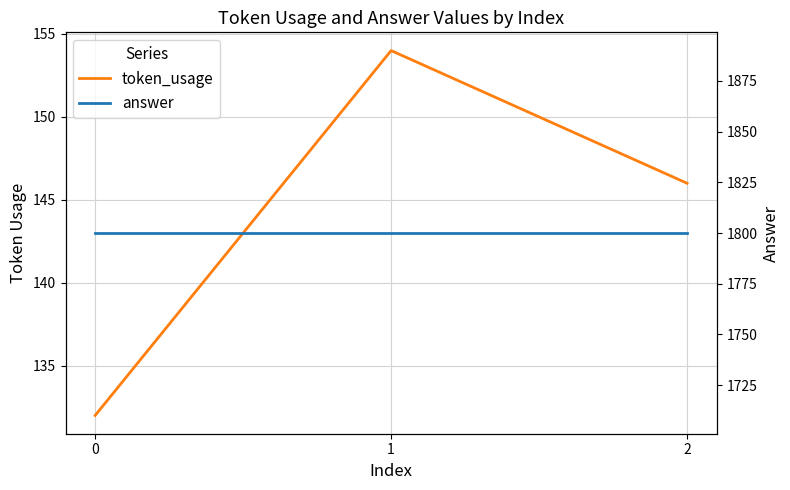

Reading right to left, what are all the values shown in this chart?

token_usage: 146	154	132
answer: 1800	1800	1800